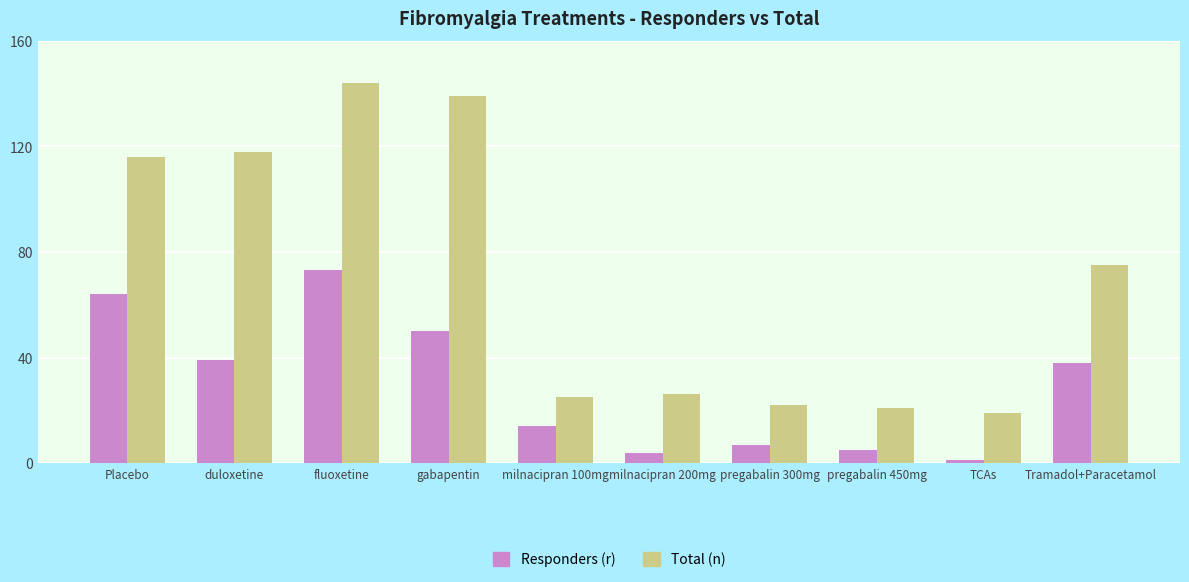

What is the difference between the highest and lowest values at gabapentin?

89